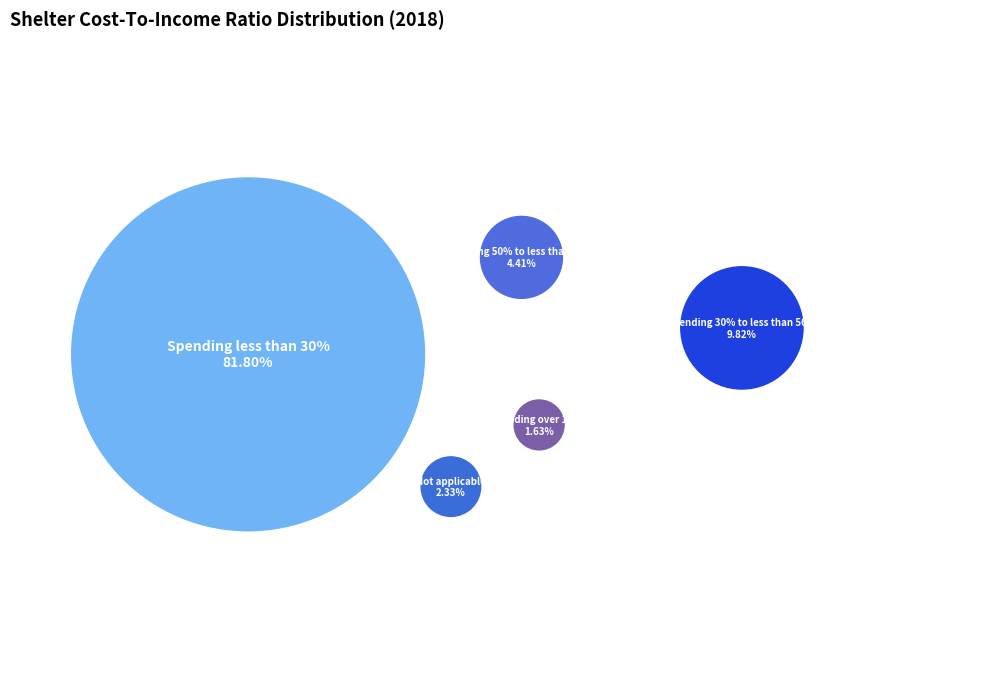

The Spending 50% to less than 100% slice represents 14% of the pie. True or false?

False